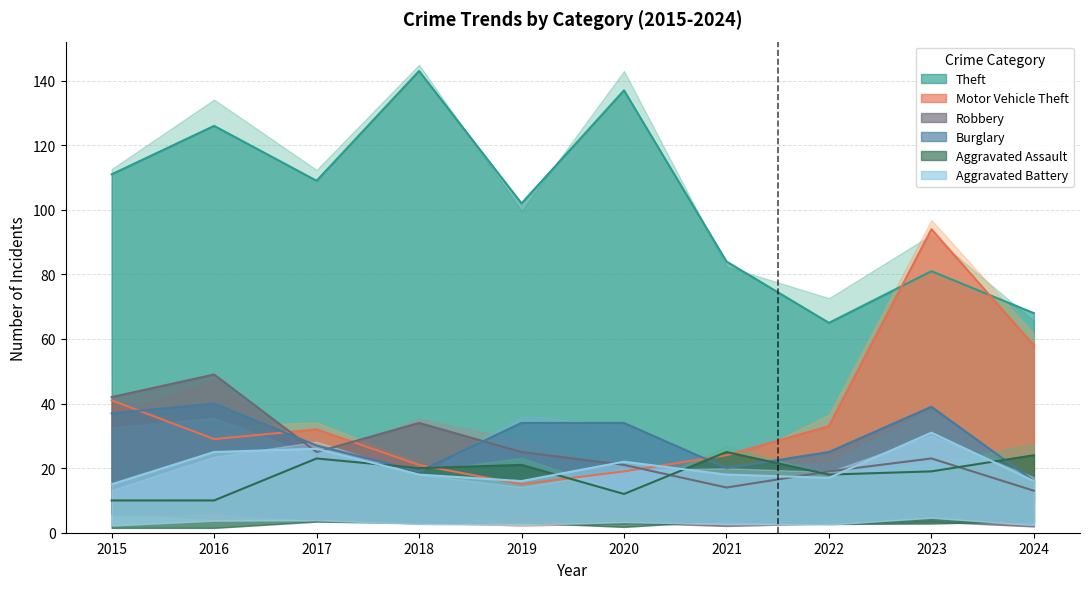

What is the approximate value of Theft at 2017?

109